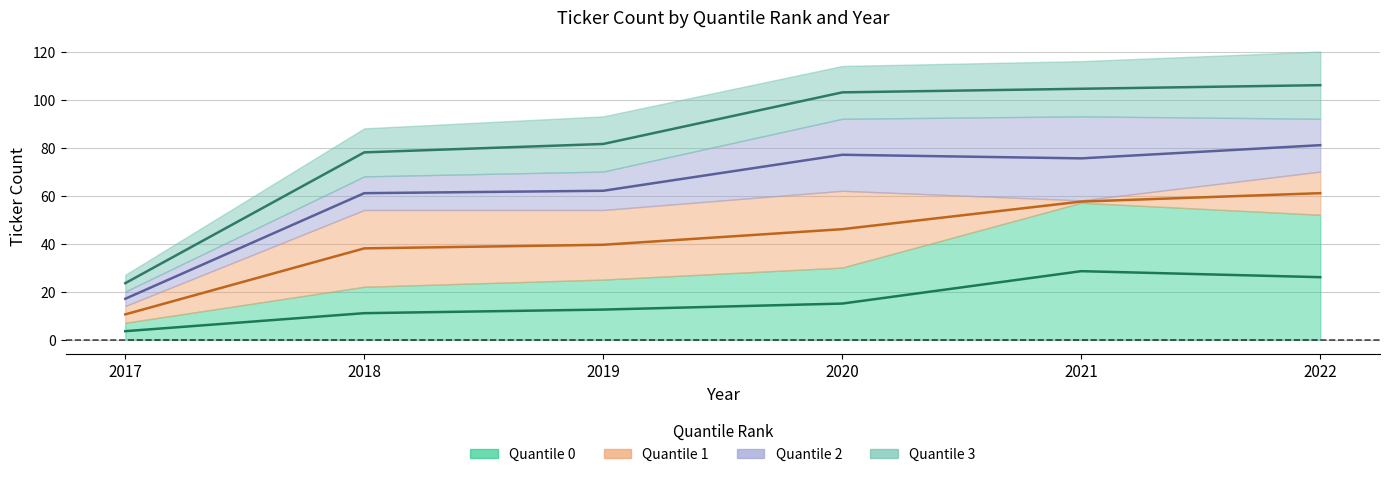

True or false: Quantile 3 has a value of 7 at 2017.

True